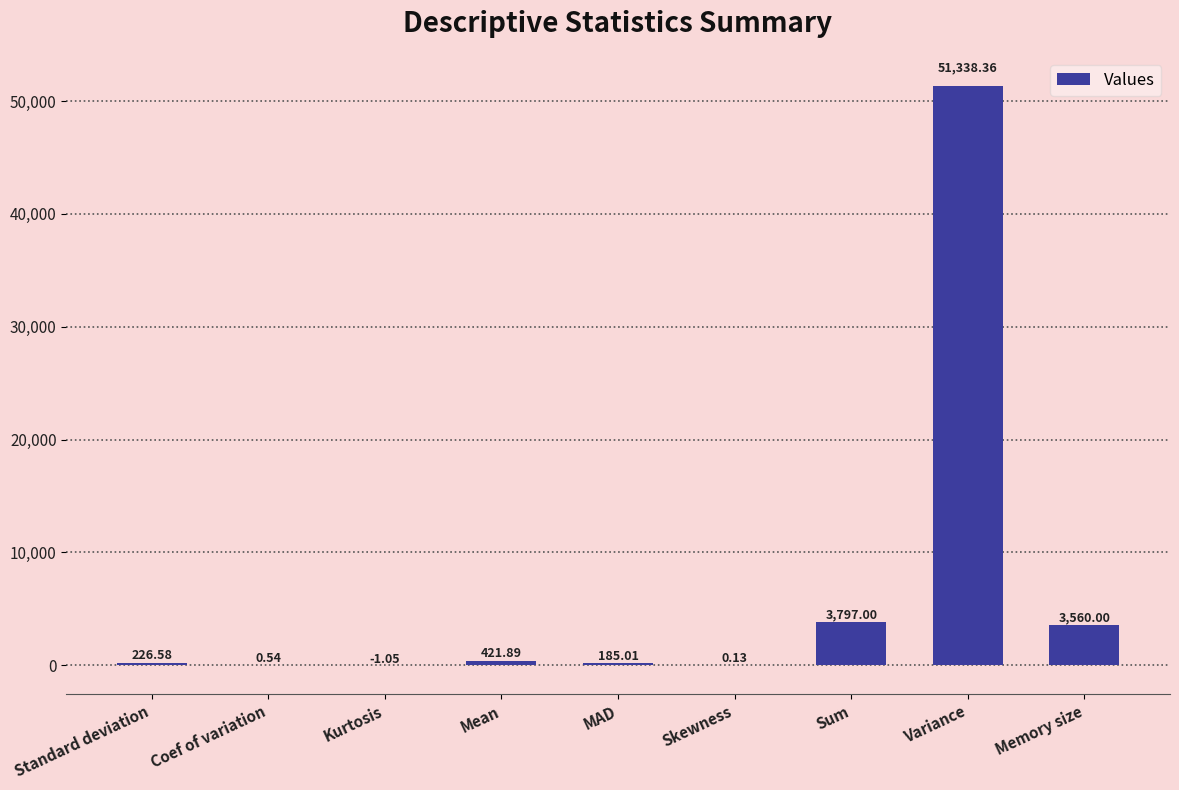

What is the sum of all values?

59528.5